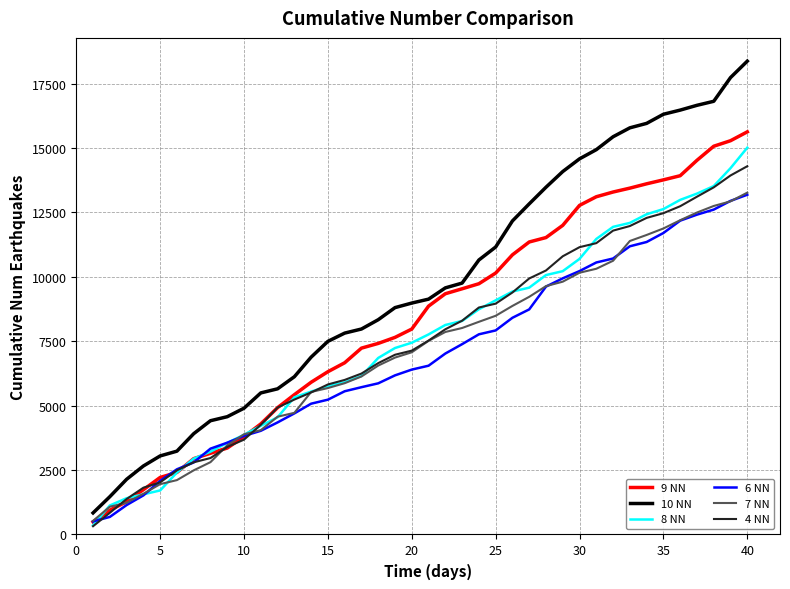

Does the chart display data point markers on the line(s)?

No